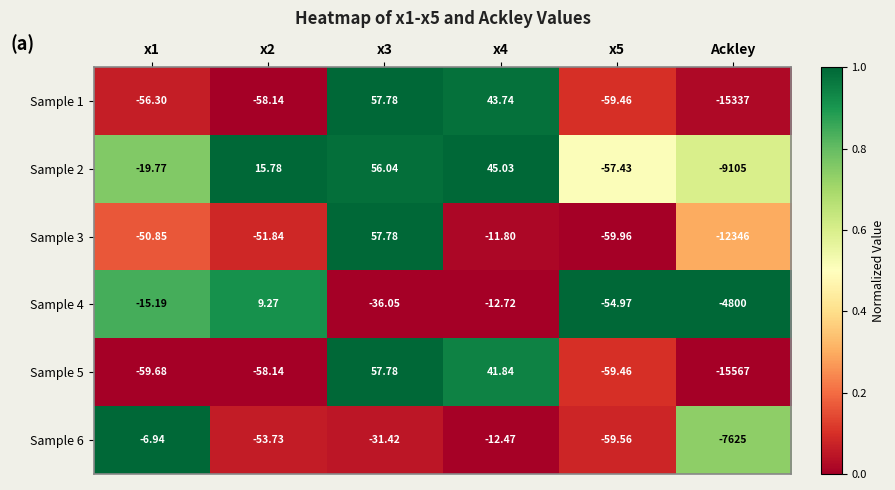

Is the value of Sample 2 at x5 greater than the value of Sample 1 at x2?

Yes